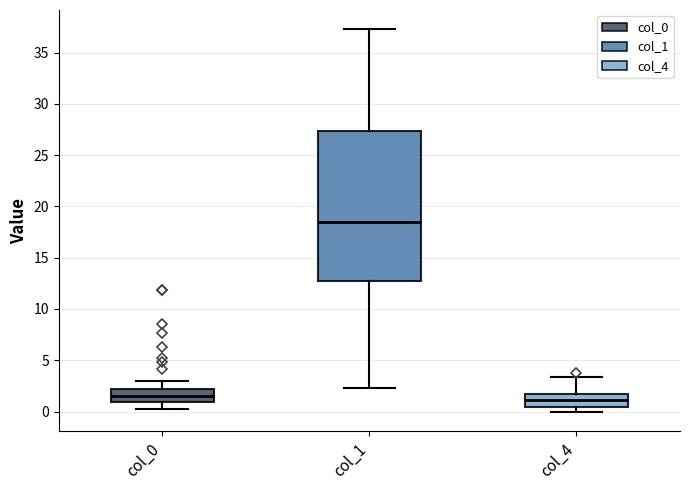

Reading left to right, transcribe this box plot: for each box, give where its median line is, the range the box spans, and where its two whiskers end, as read against the y-axis. The values are not printed on the chart, so give them approximately, as read against the axis.

col_0: median 1.5, box 1.0 to 2.0, whiskers 0.5 to 3.0
col_1: median 18.5, box 12.5 to 27.5, whiskers 2.5 to 37.5
col_4: median 1.0, box 0.5 to 2.0, whiskers 0.0 to 3.5